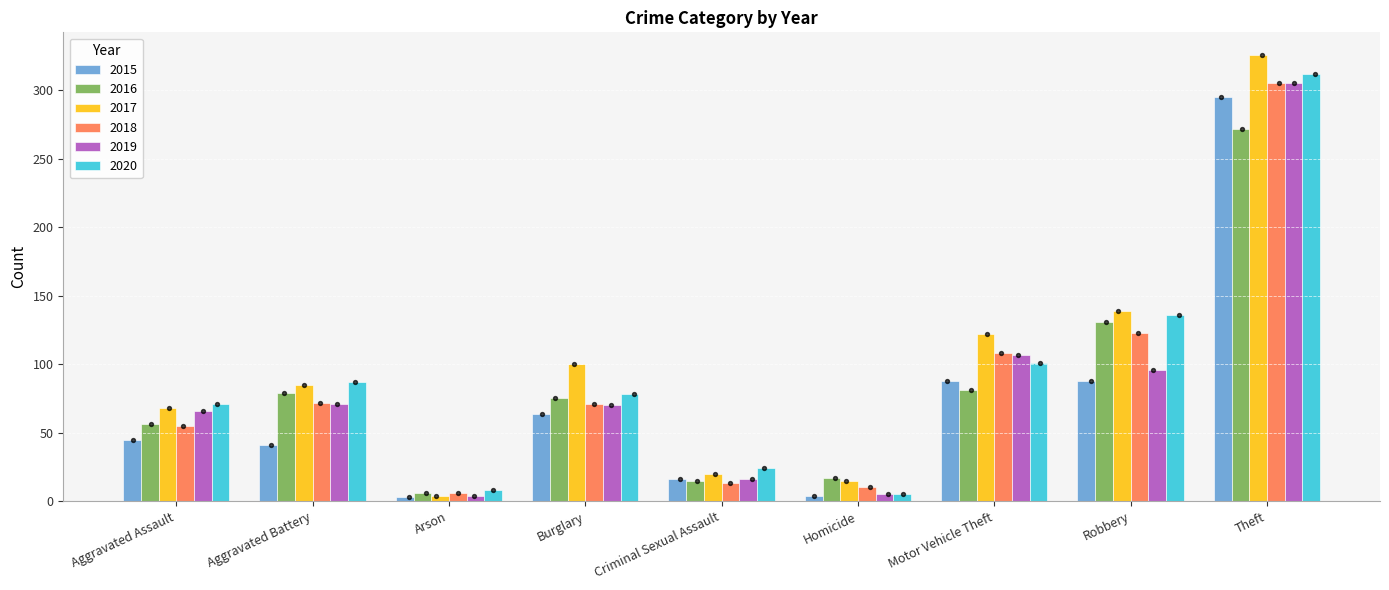

At how many categories does at least one series exceed 82?

5